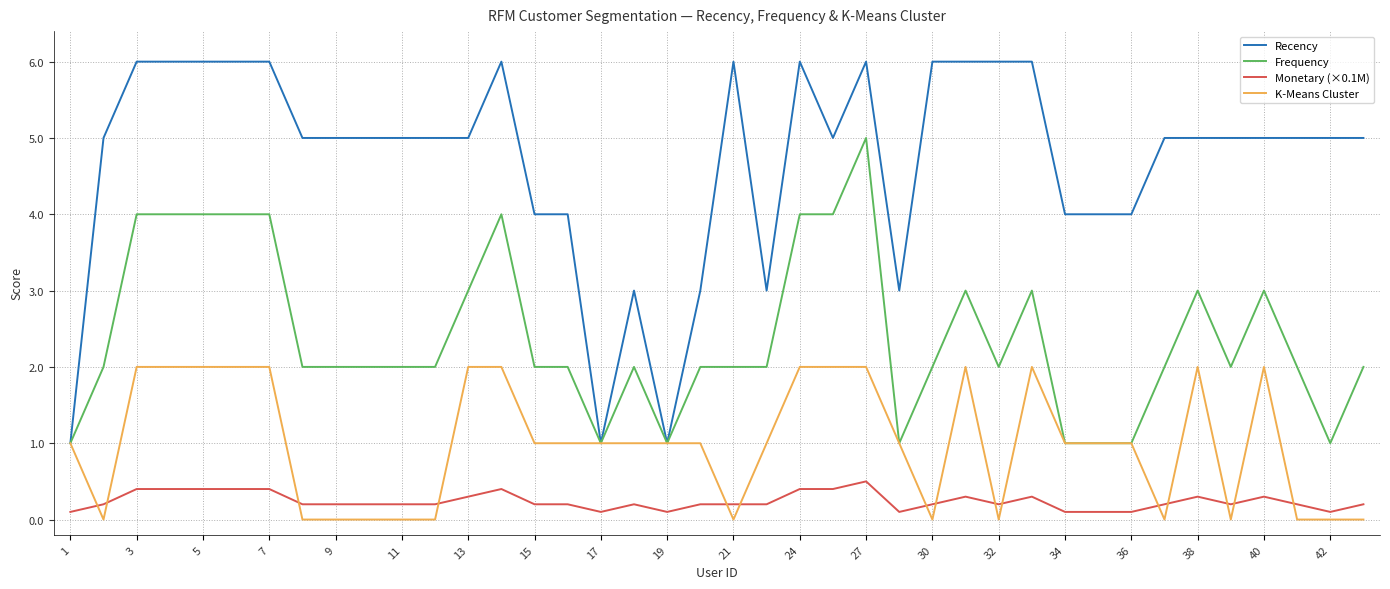

What is the highest value of the Recency series?

6.0